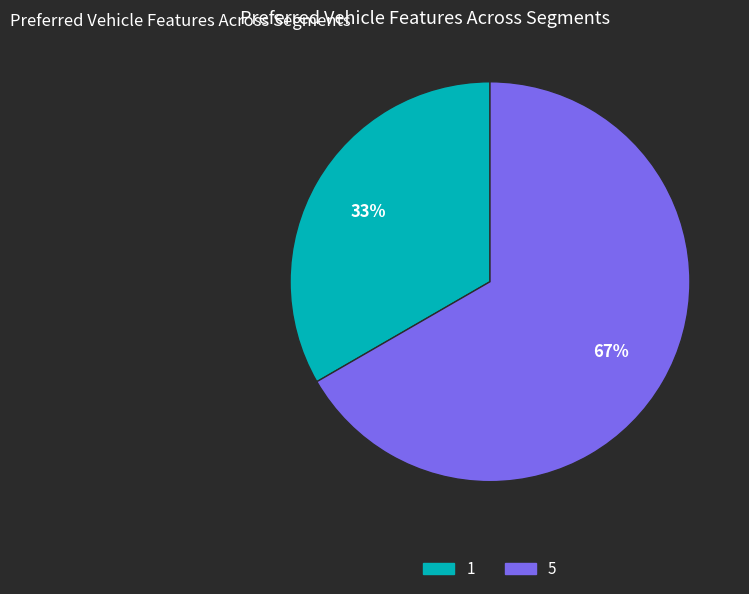

Which slice is the largest?

5